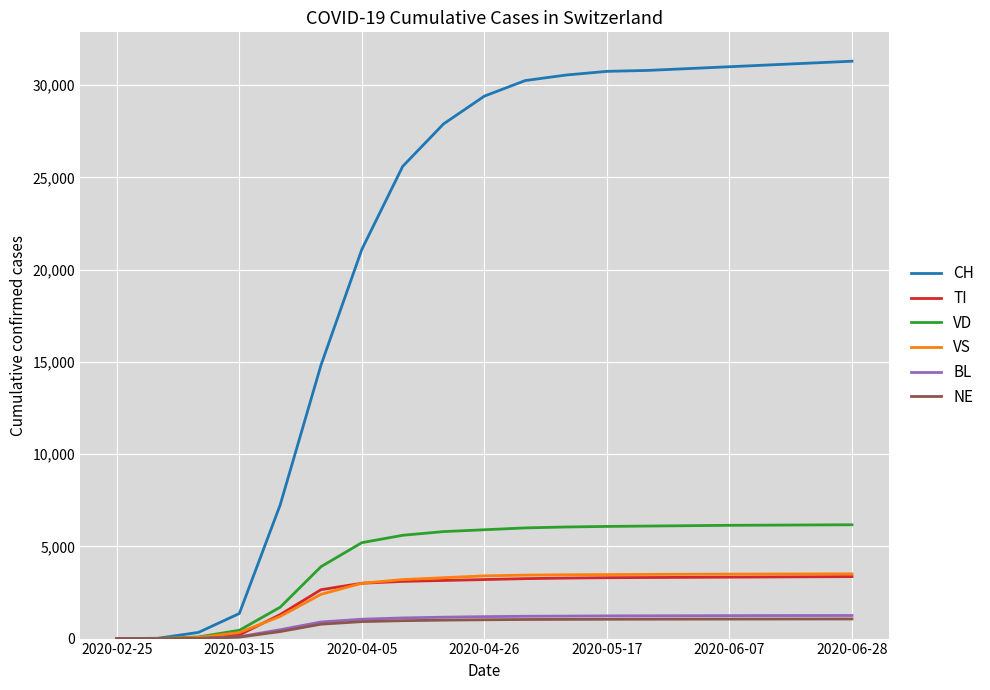

Which series has the largest range (max minus min)?

CH